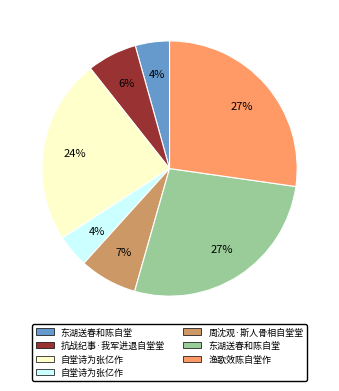

To the nearest percent, what is the difference between the largest and smallest slice percentages?

23%